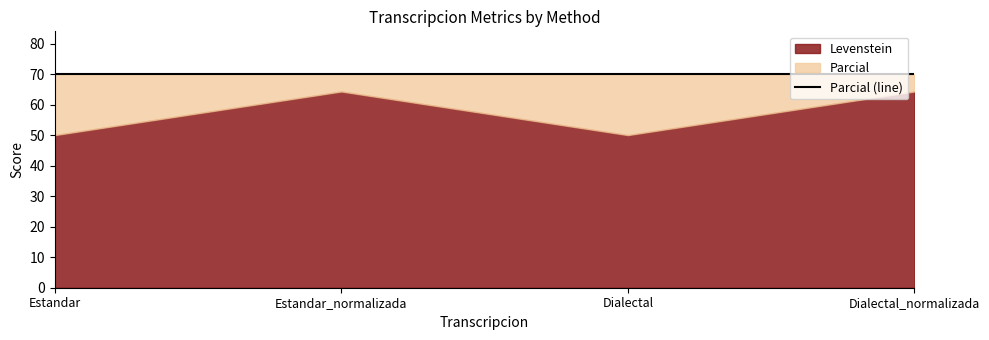

True or false: Levenstein and Parcial intersect in this chart.

False